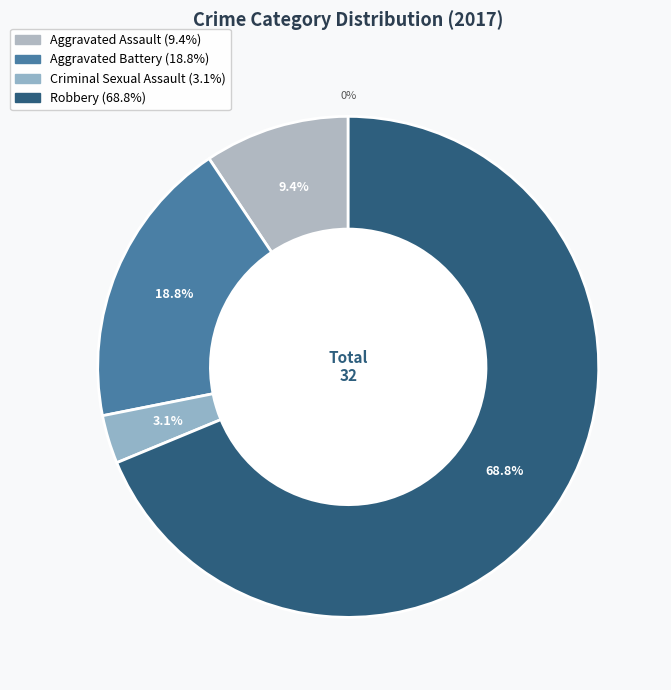

Is Aggravated Battery the majority of the pie?

No